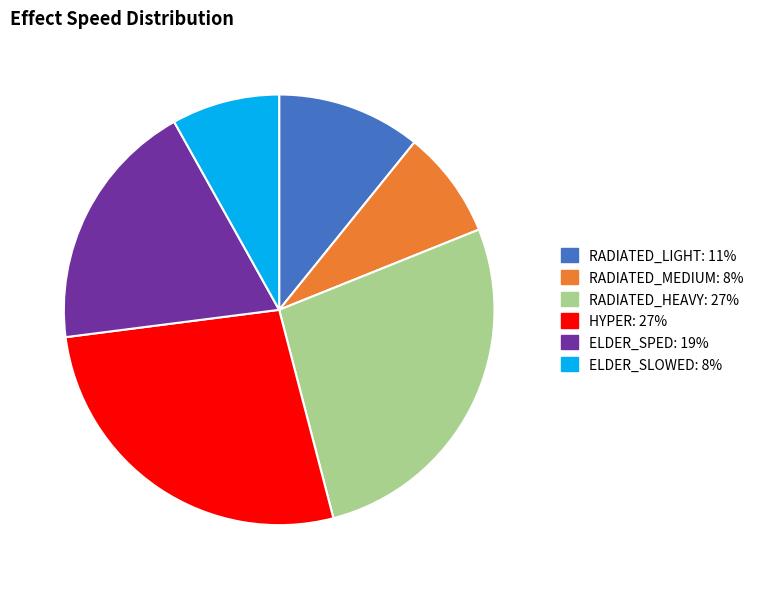

Do RADIATED_HEAVY and RADIATED_LIGHT together represent more than half of the pie?

No